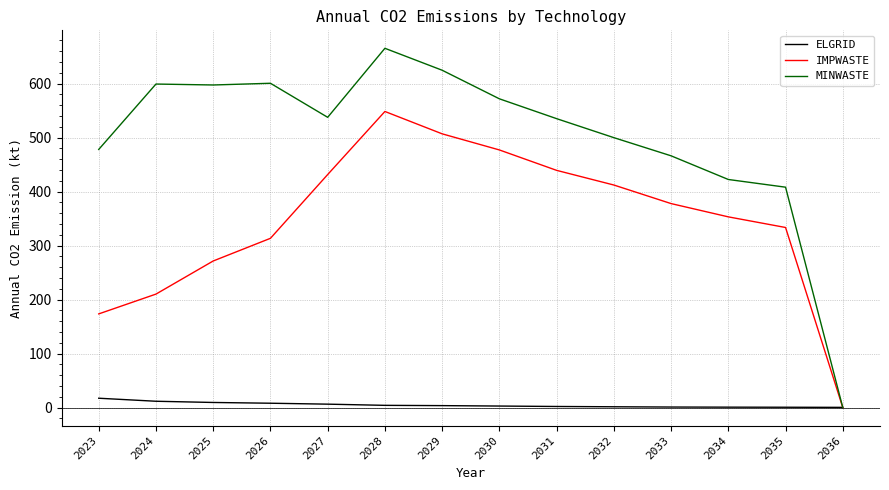

At which category is the sum across all series the highest?

2028